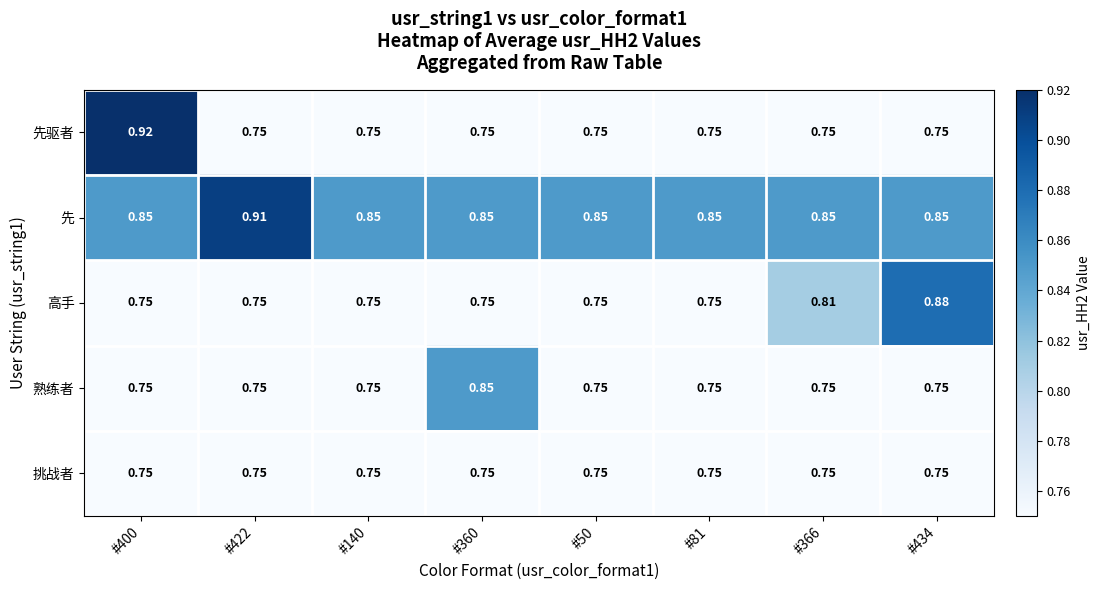

Which series has the largest total across all categories?

先